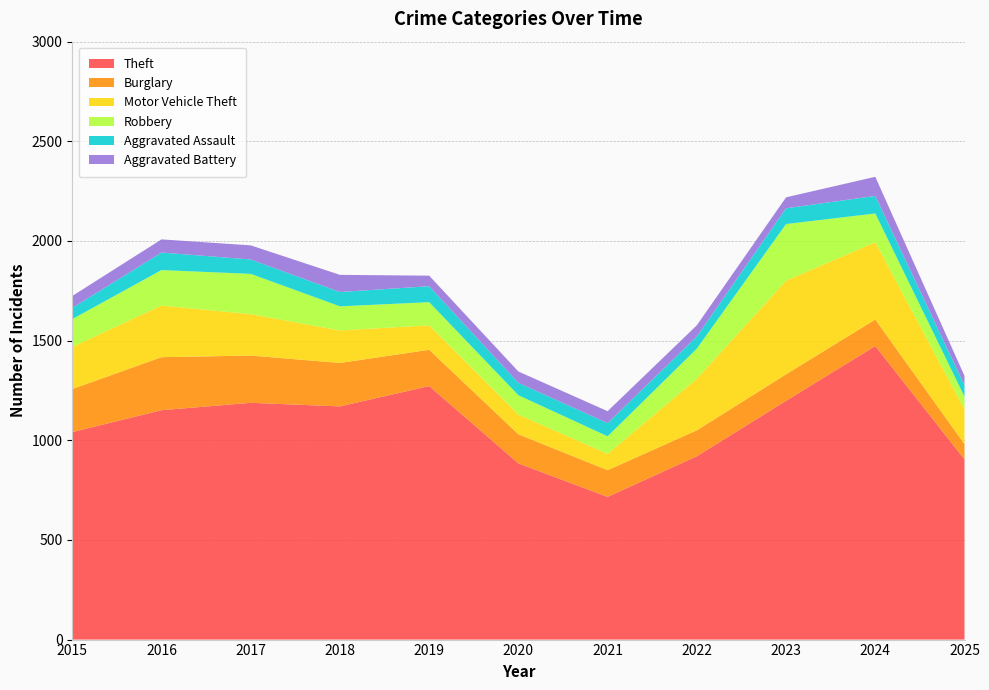

Reading left to right, what are all the values shown in this chart?

Theft: 1041	1151	1188	1170	1272	884	716	920	1198	1473	904
Burglary: 216	266	237	218	182	146	134	130	133	133	77
Motor Vehicle Theft: 212	259	208	163	123	99	82	259	470	388	175
Robbery: 139	178	202	121	116	97	88	151	284	144	63
Aggravated Assault: 56	88	72	72	80	62	66	61	79	88	57
Aggravated Battery: 60	66	71	86	53	57	60	56	55	96	47